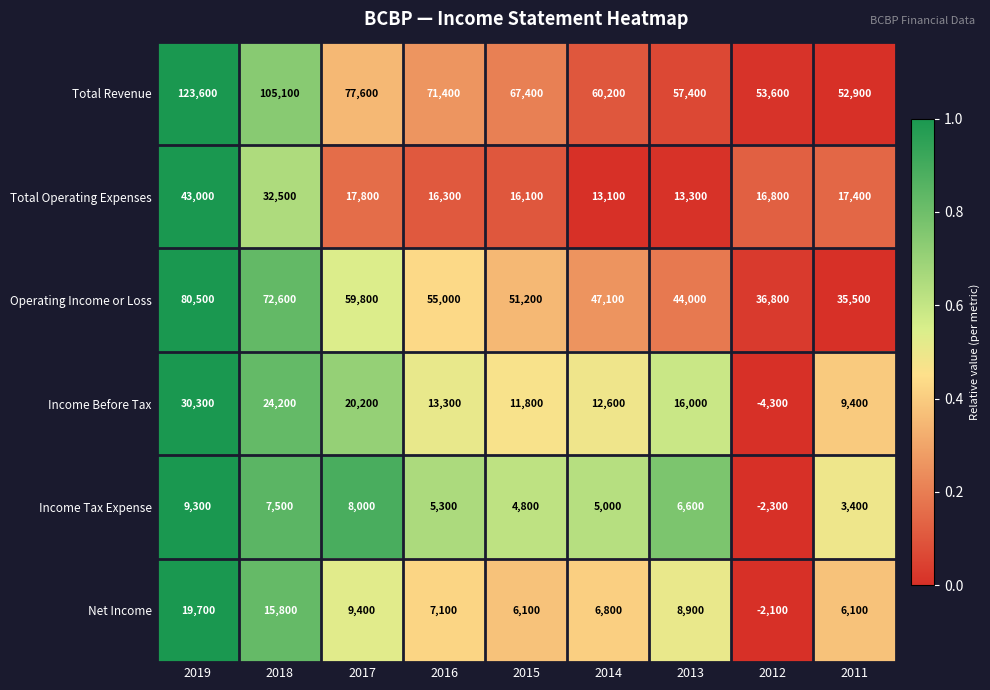

What is the sum of the Income Before Tax values at 2017 and 2018?

44400